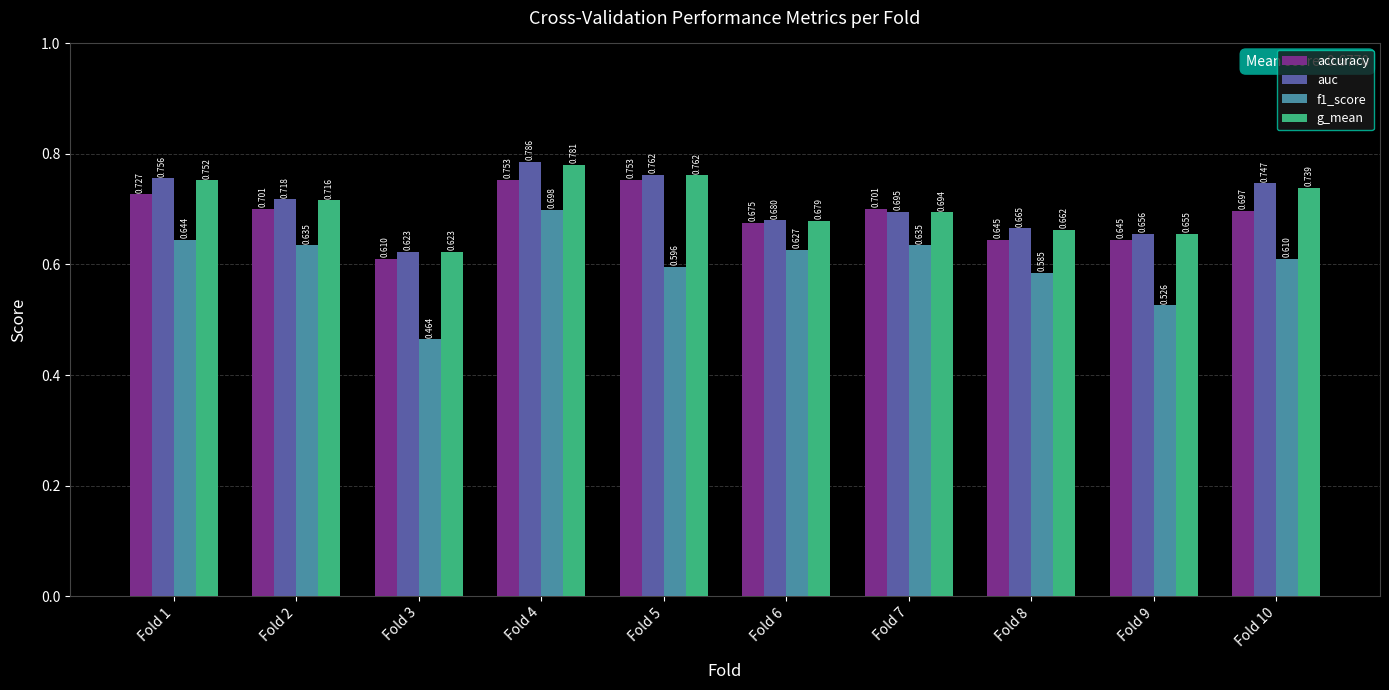

Is it true that accuracy equals 1.1 at Fold 6?

False